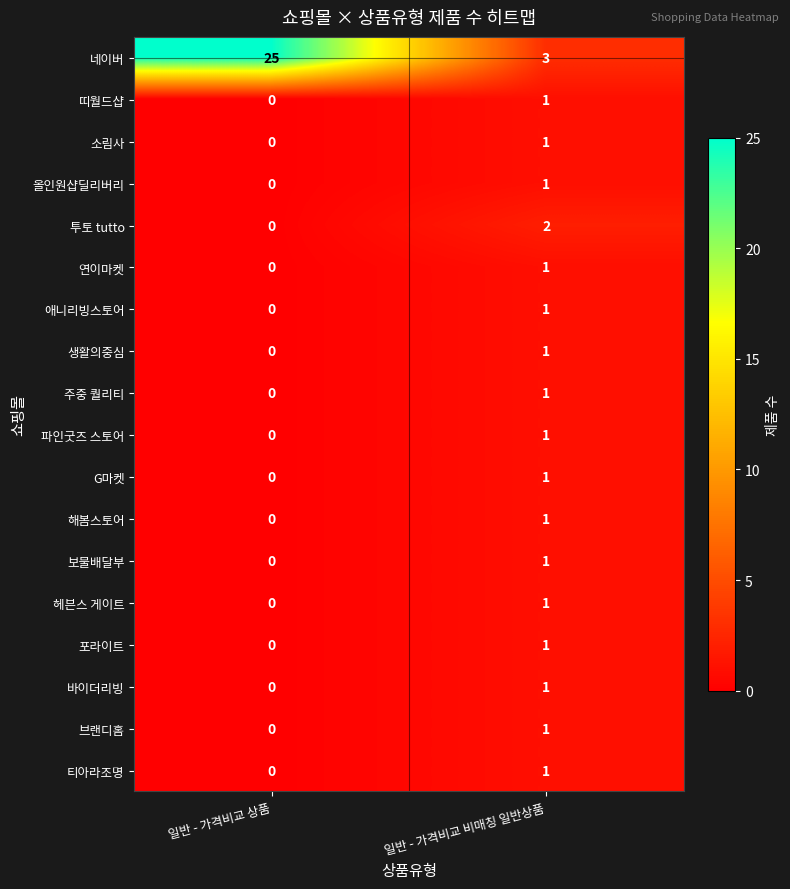

At which label does 파인굿즈 스토어 reach its peak?

일반 - 가격비교 비매칭 일반상품